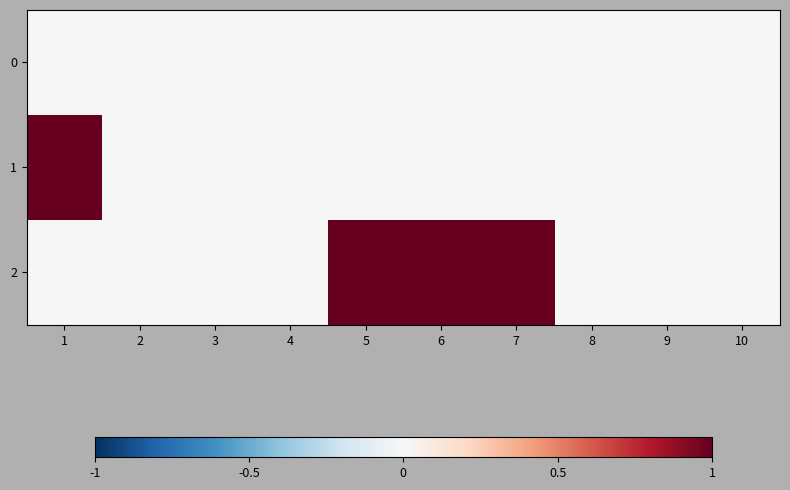

Which series changed the most between 6 and 9?

2